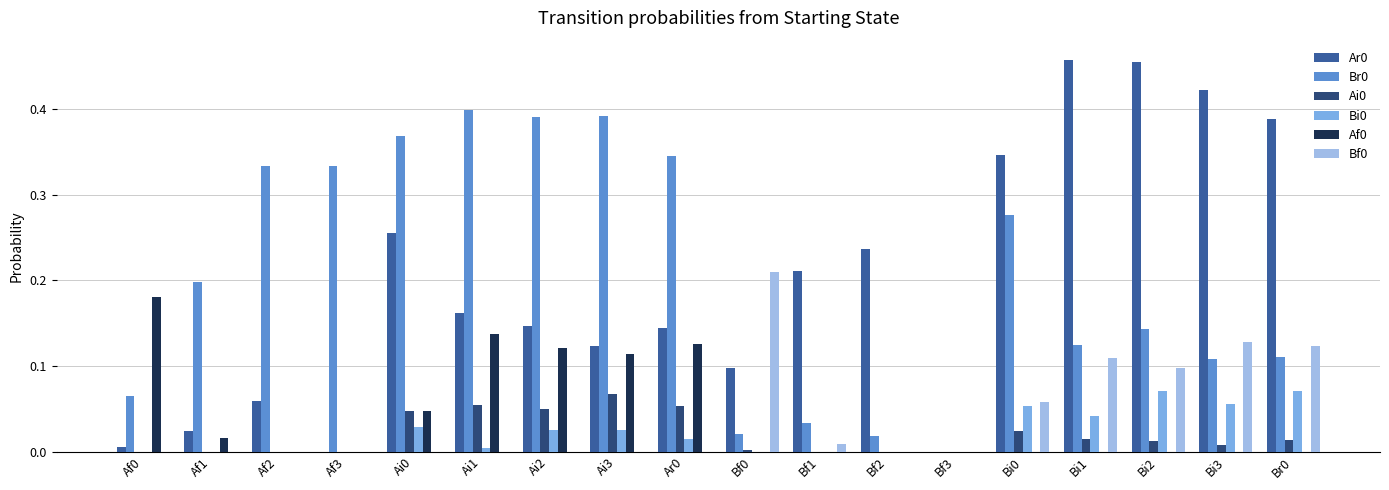

What is the total value across all series at Bi1?

0.7